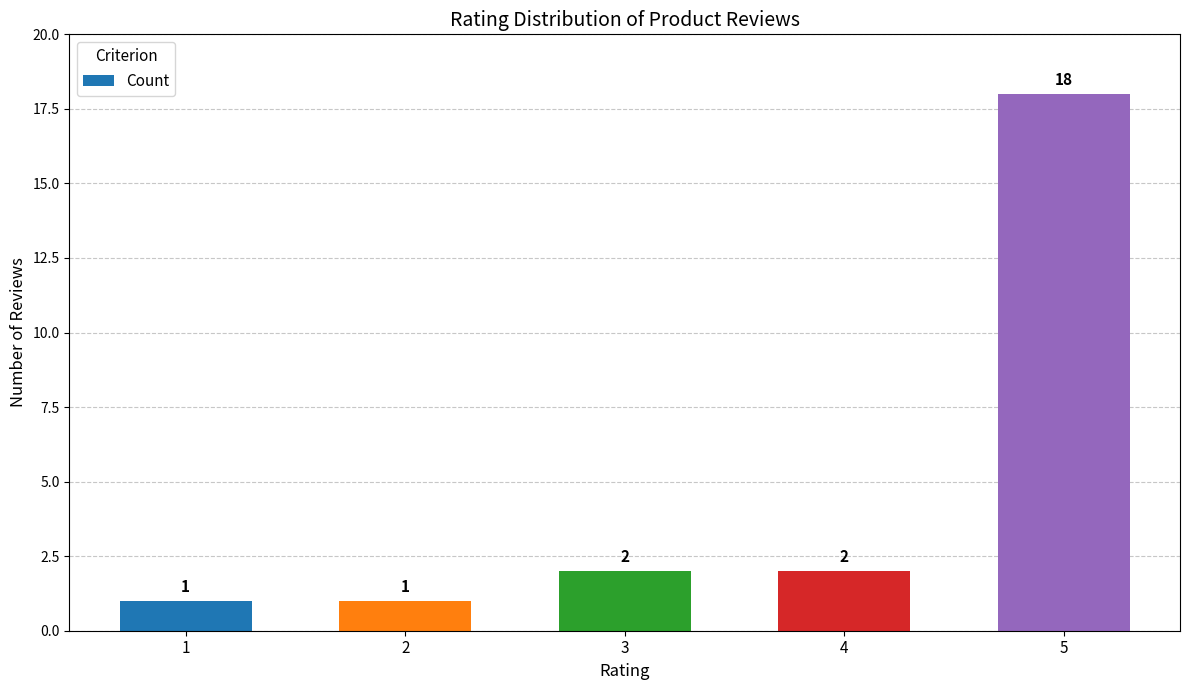

What is the maximum value shown in the chart?

18